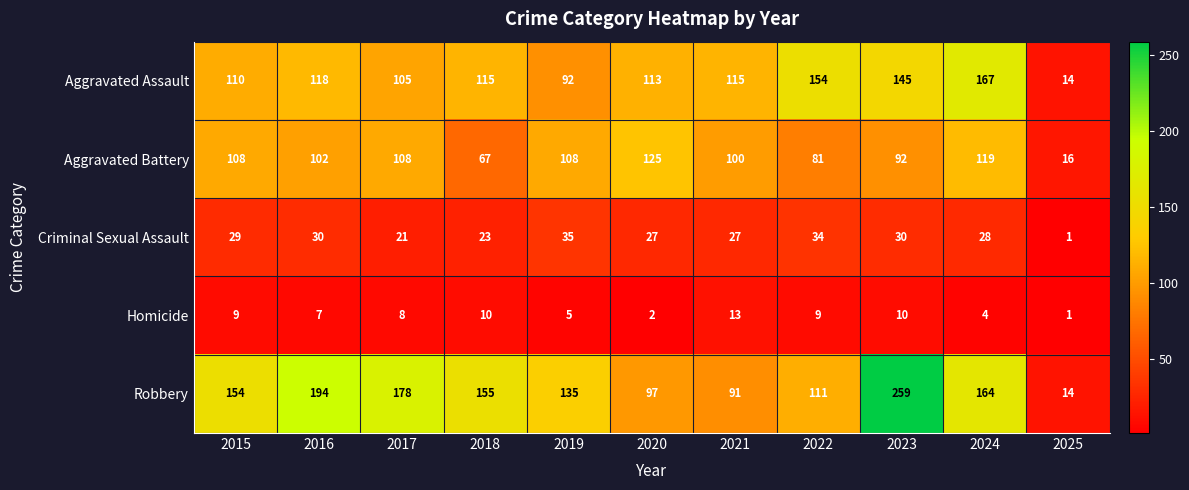

Count the number of data series in this chart.

5